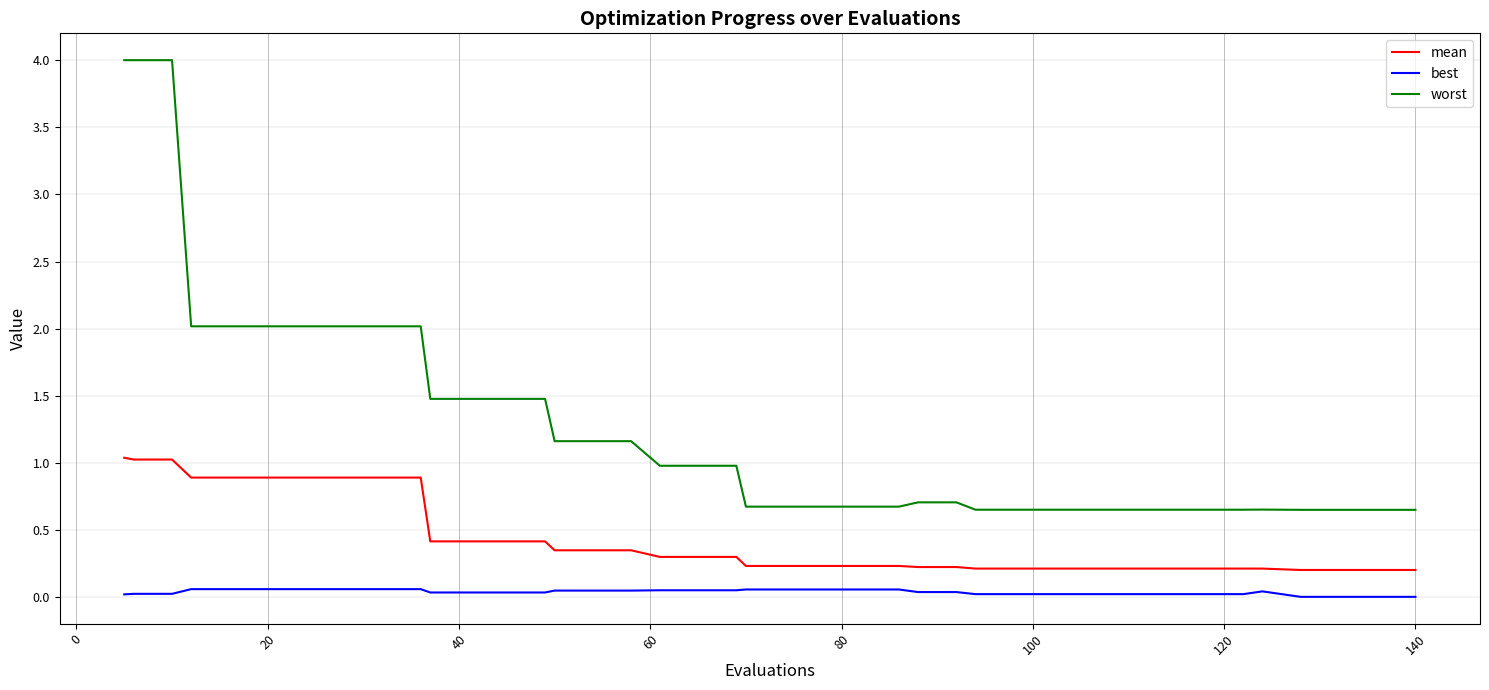

Does the chart have visible grid lines?

Yes